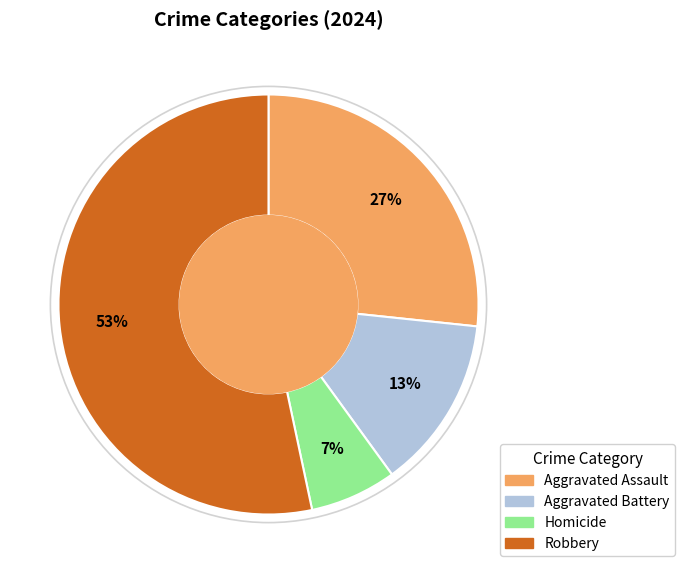

What is the largest slice in the pie chart?

Robbery